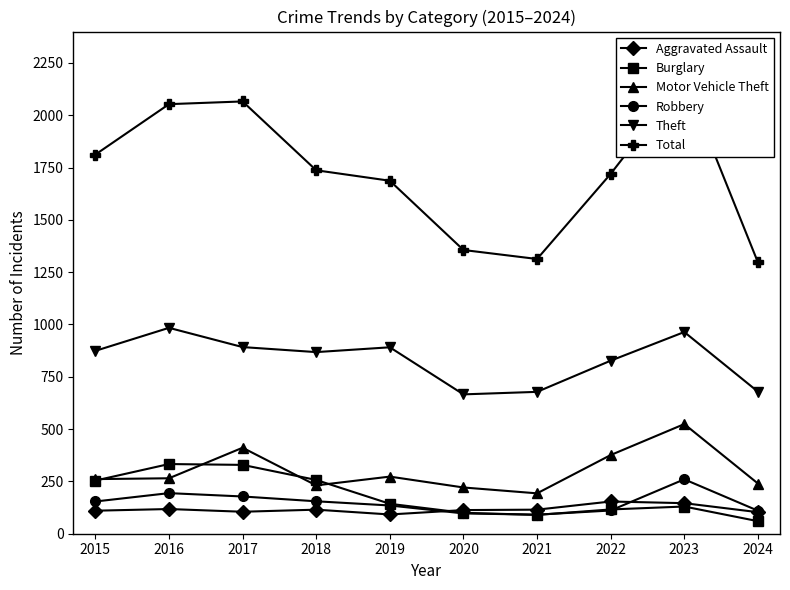

True or false: Theft has more than 2 points higher than both neighbors.

True